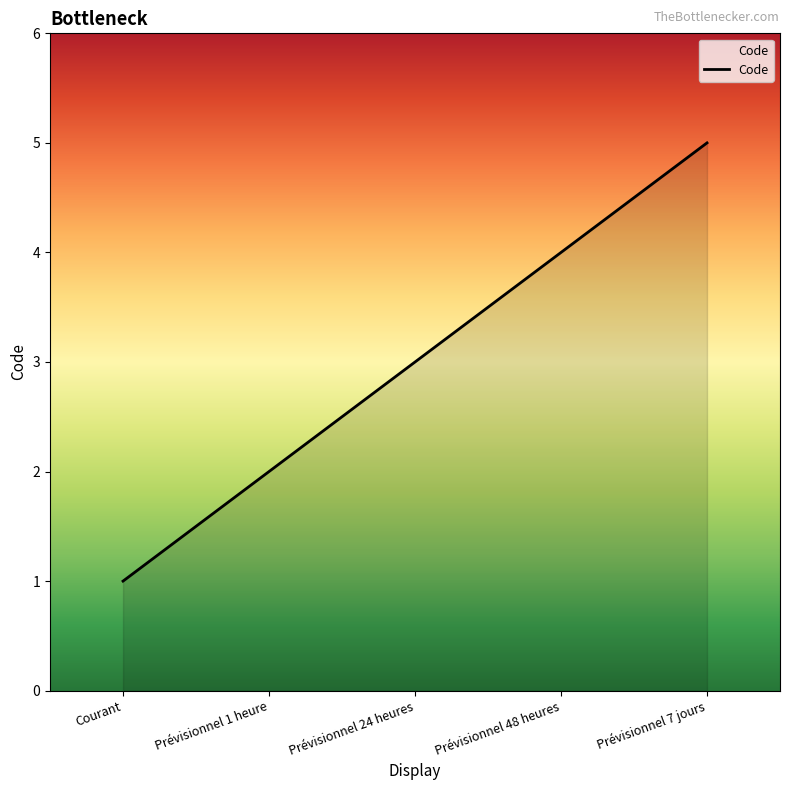

How many lines are shown in the chart?

1